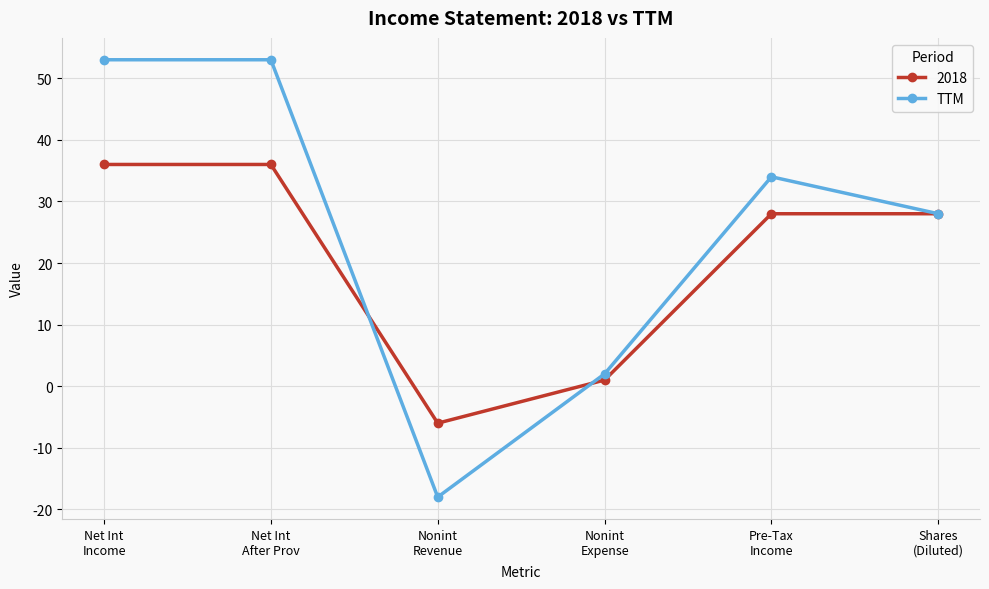

How many negative values does the 2018 series have?

1